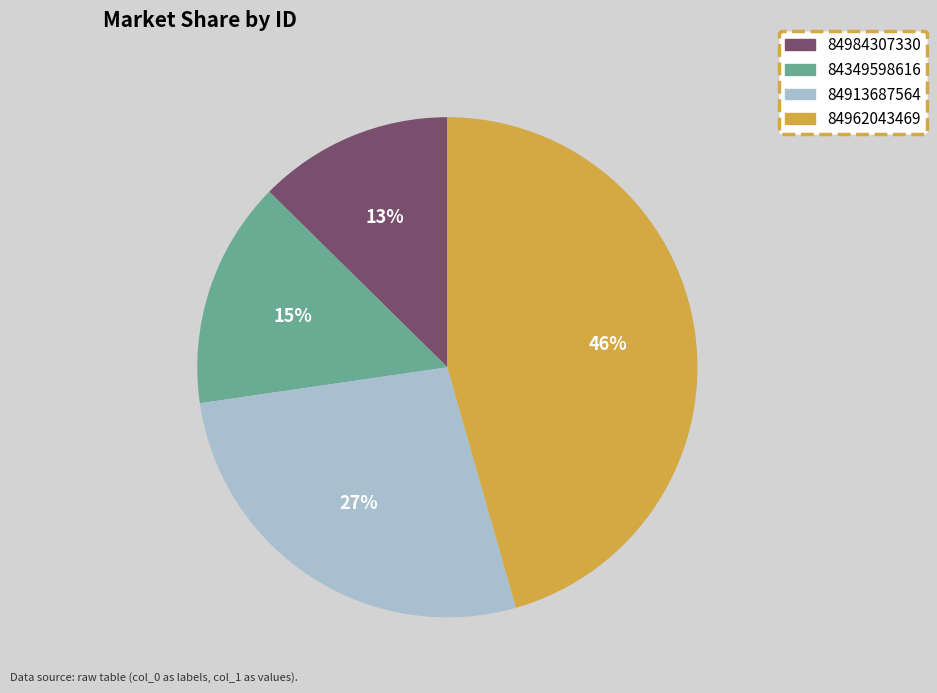

To the nearest percent, what is the average slice percentage?

25%